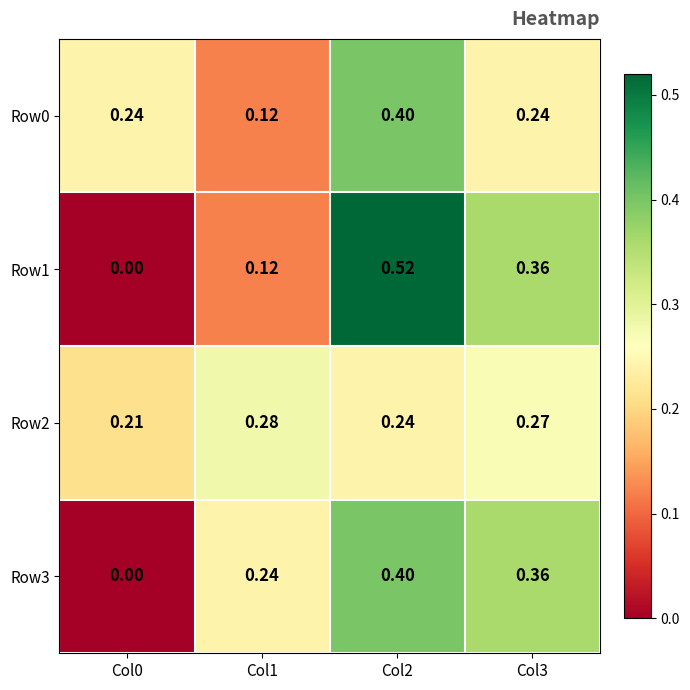

Is the value of Row0 at Col1 greater than the value of Row3 at Col1?

No